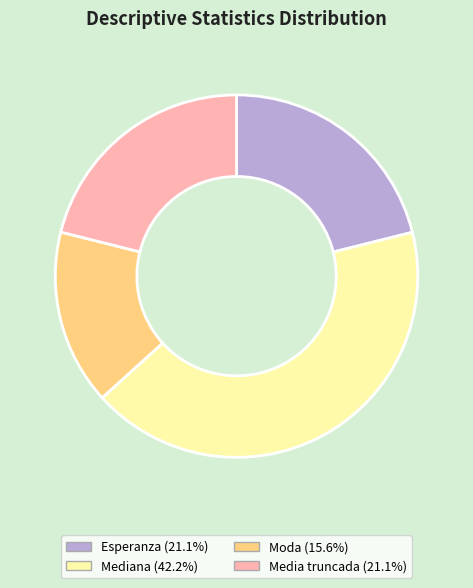

Does Mediana represent more than half of the total?

No